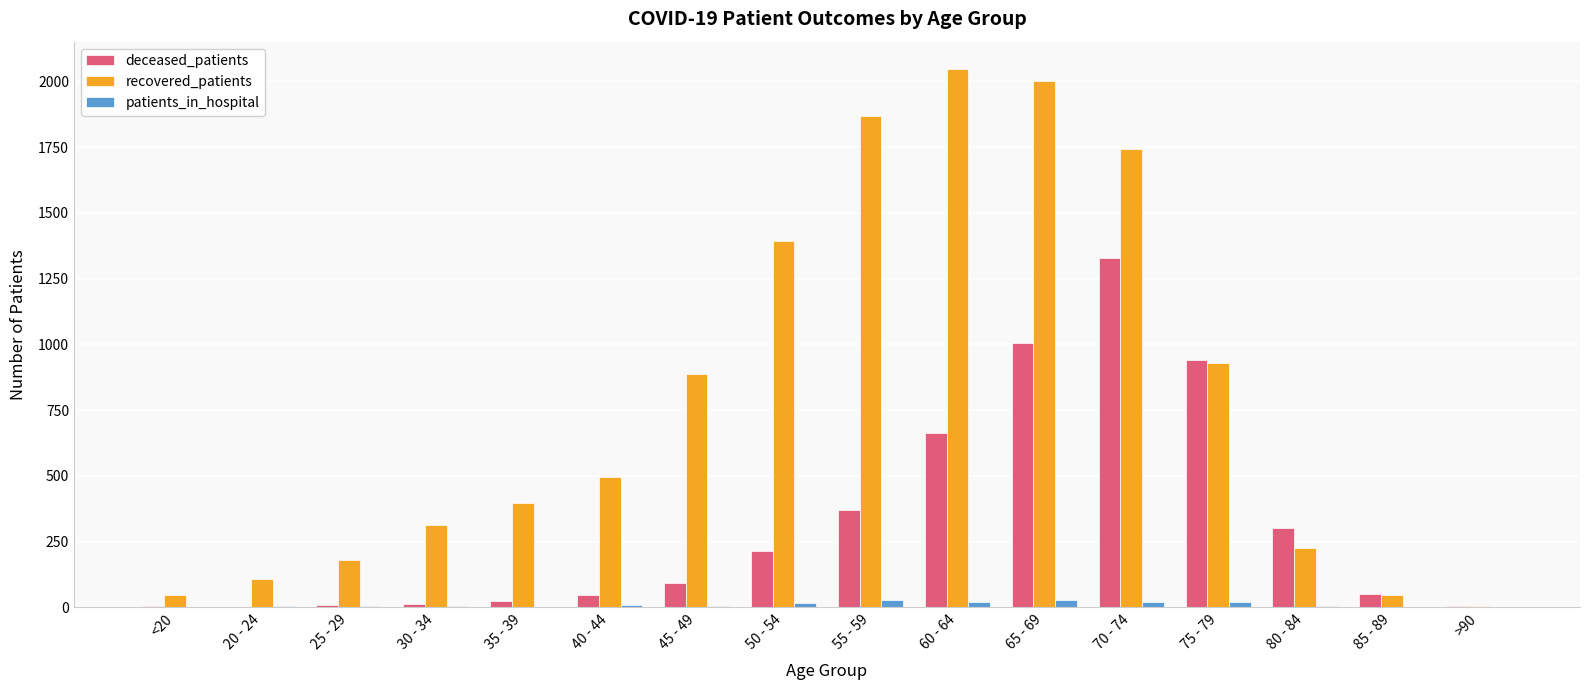

Which series has the largest total across all categories?

recovered_patients